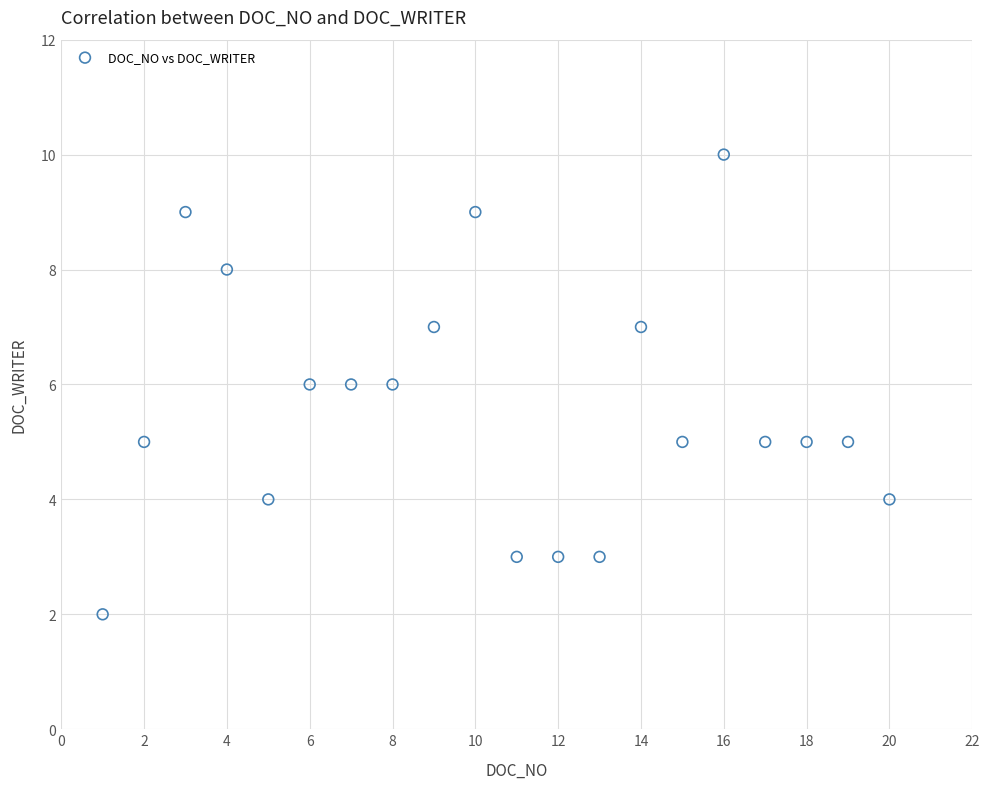

What is the range of X values (max minus min)?

19